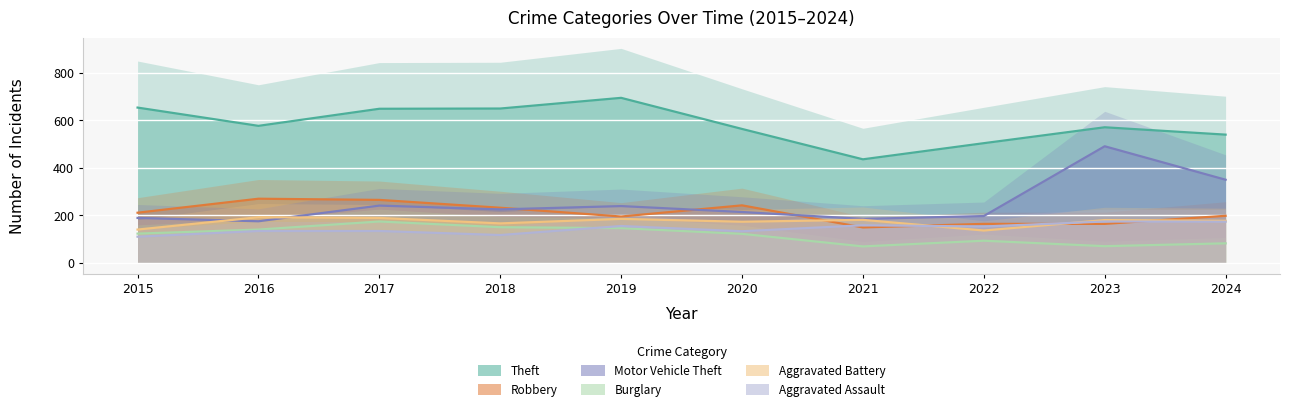

Which series ends up on top after the final intersection of Aggravated Assault and Burglary?

Aggravated Assault